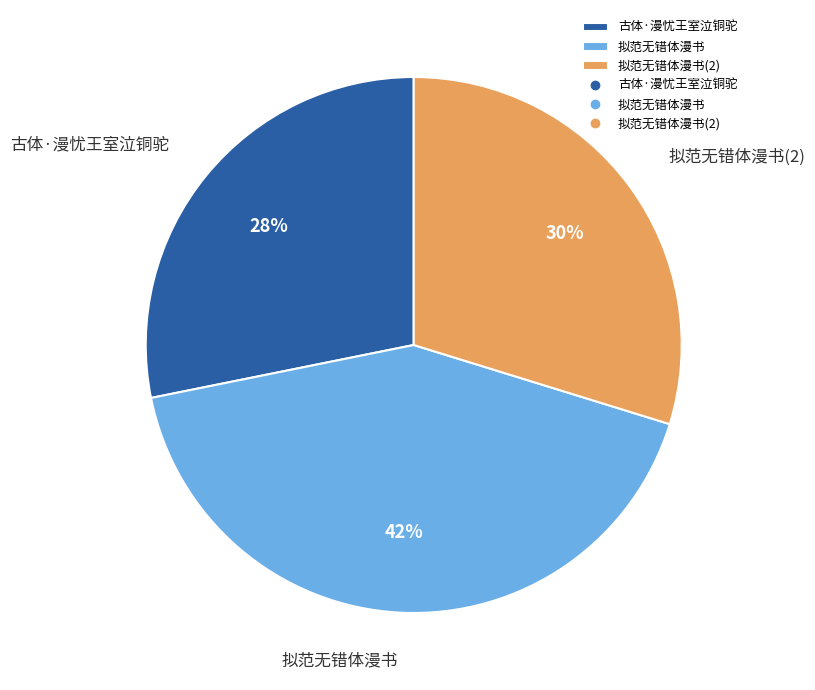

To the nearest percent, what percentage of the pie is 古体·漫忧王室泣铜驼?

28%